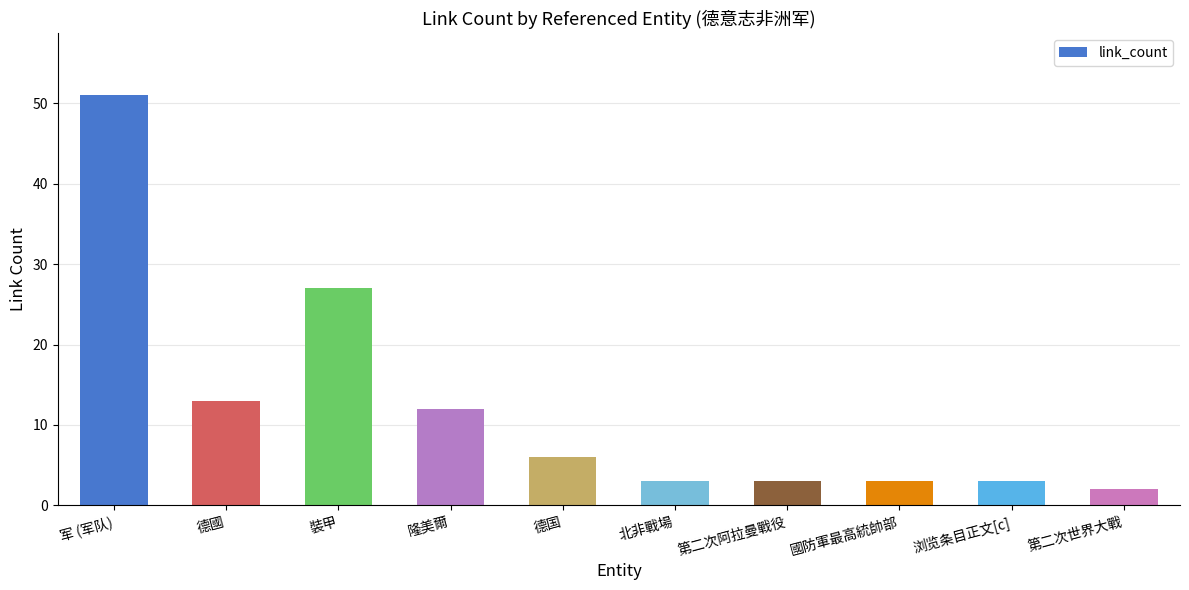

True or false: the data shows 27 at 裝甲.

True